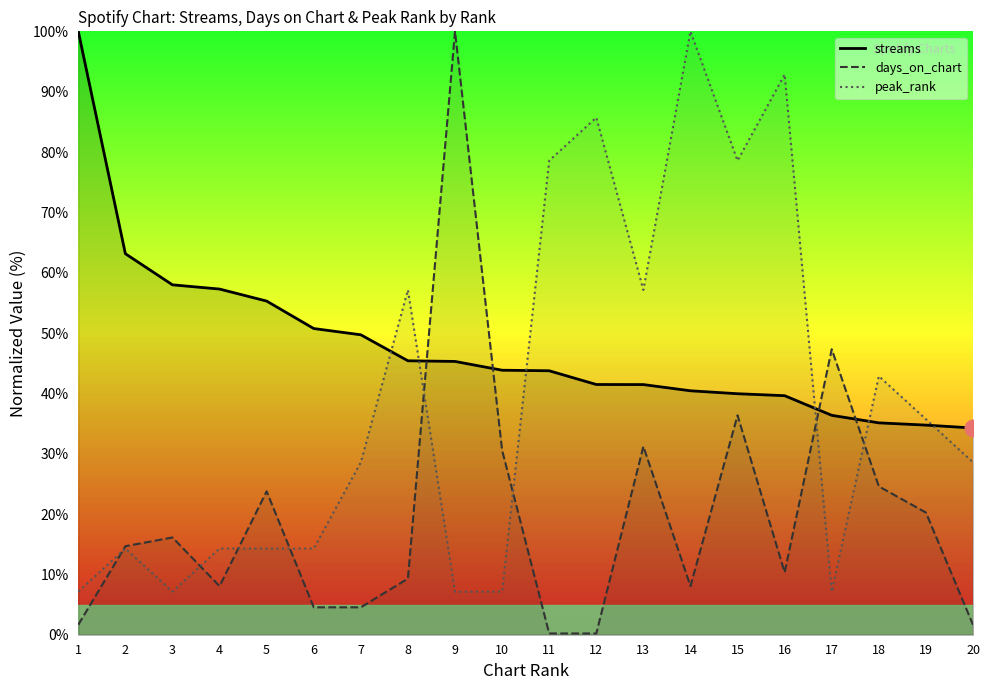

At which category is the sum across all series the highest?

15